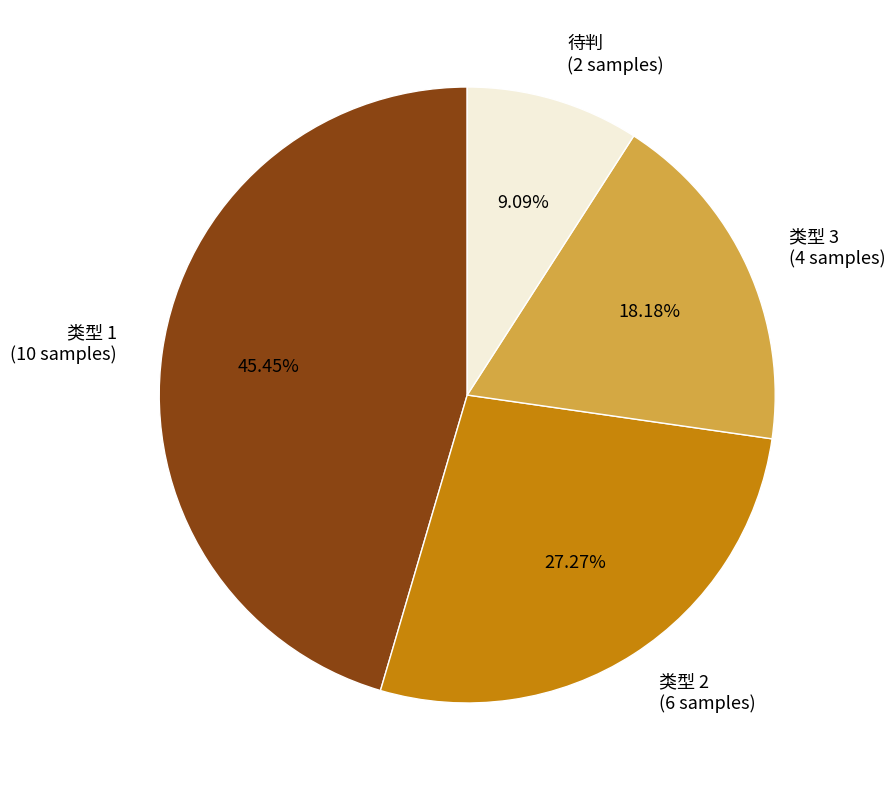

Count the number of slices in the pie.

4